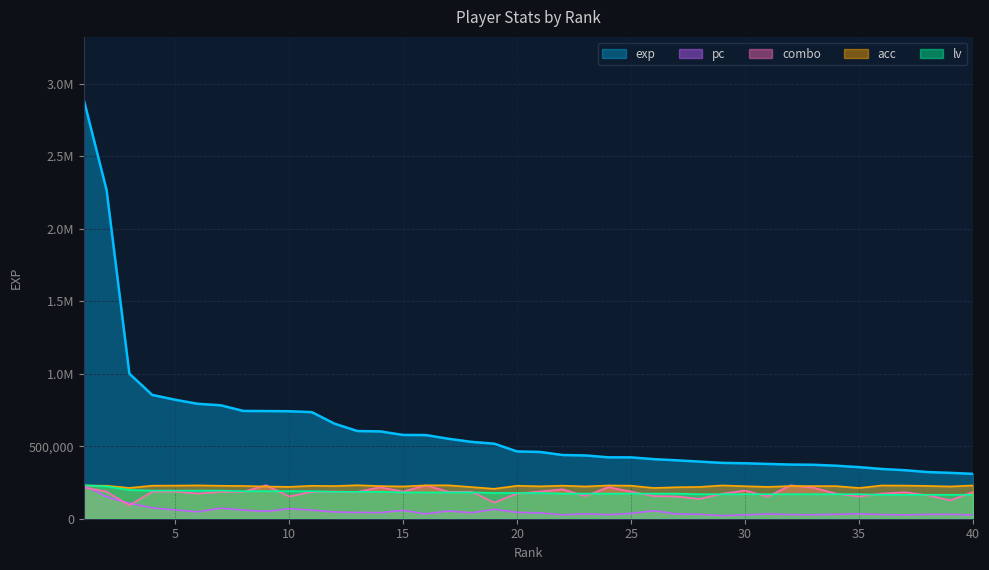

What is the smallest value displayed?

21306.0